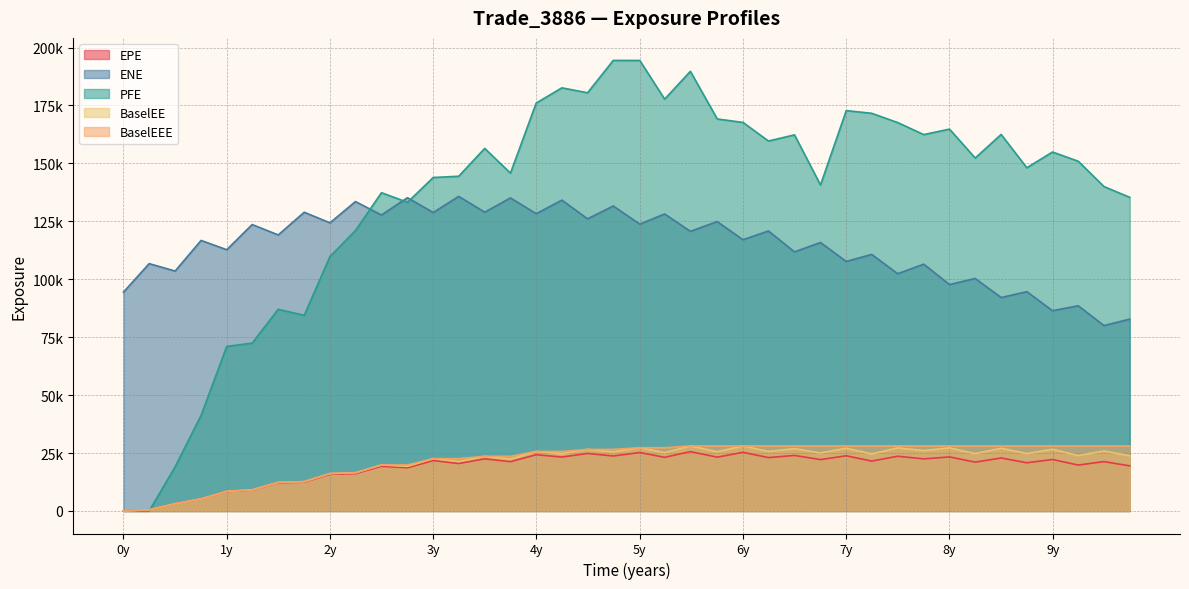

List the series in order of their peak value, lowest first.

EPE, BaselEE, BaselEEE, ENE, PFE